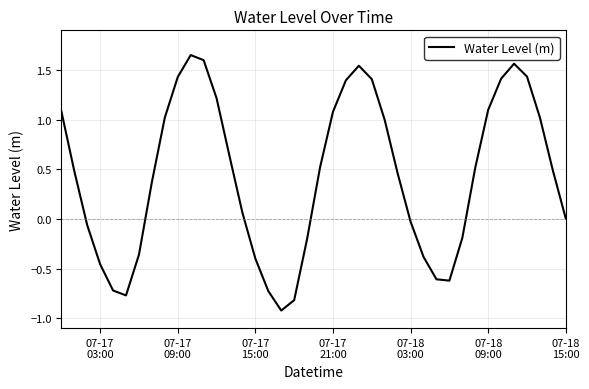

What is the smallest value displayed?

-0.9